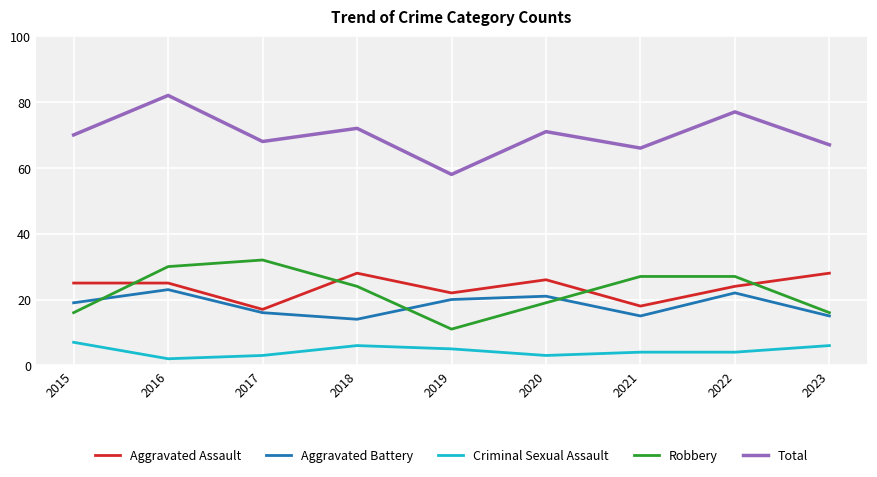

What is the average value of the Robbery series?

22